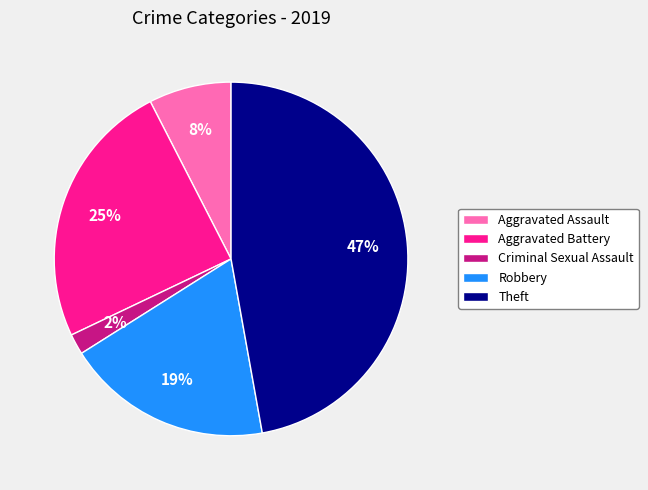

To the nearest percent, what is the average slice percentage?

20%